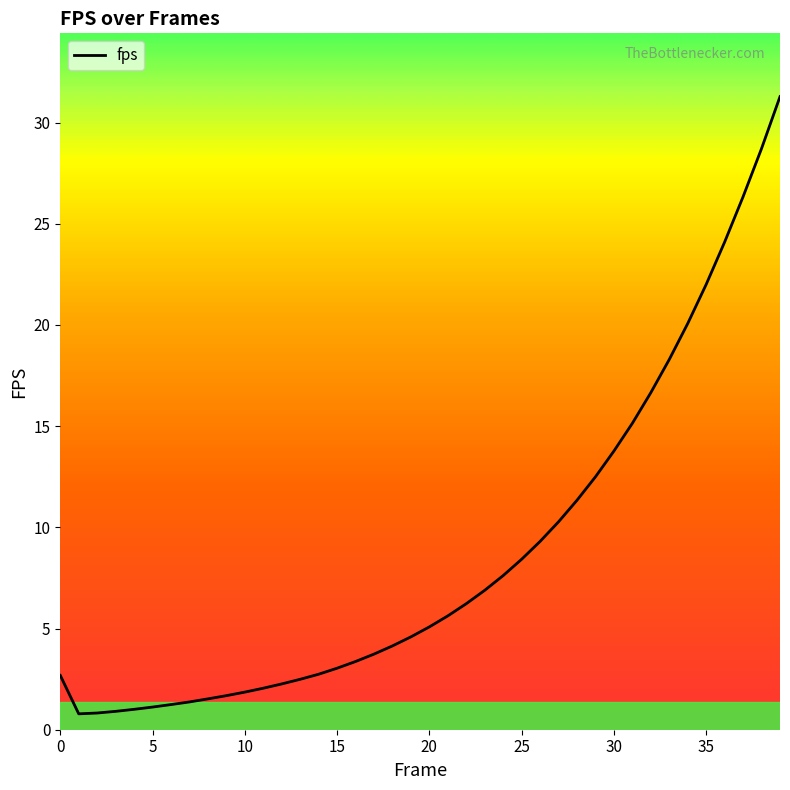

What is the difference between the maximum and minimum values?

30.5